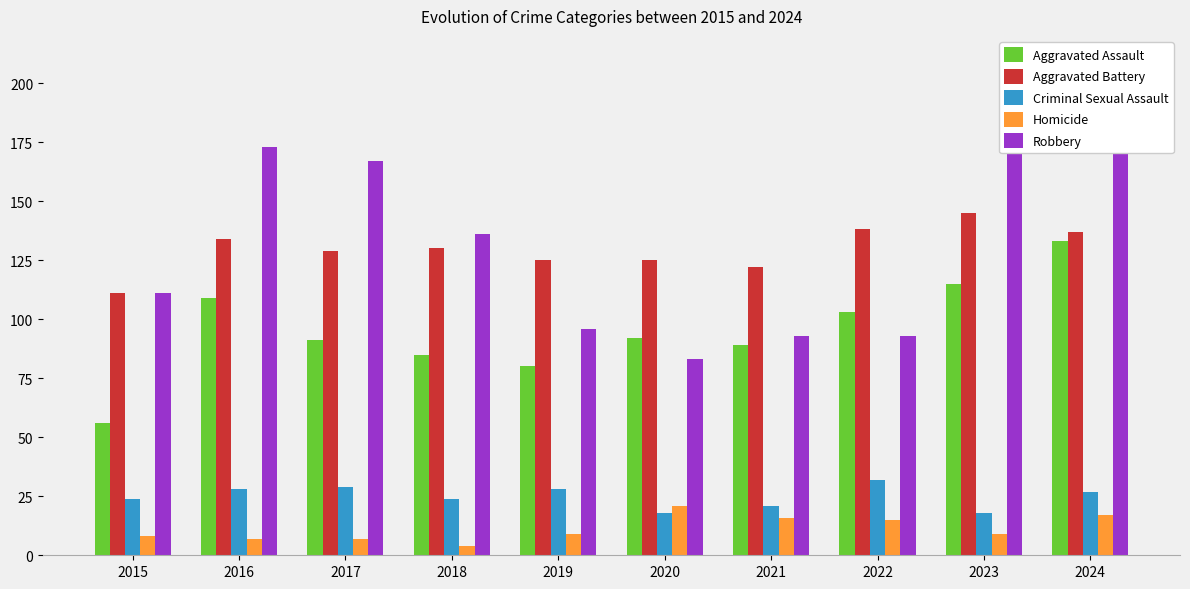

What is the sum of all Robbery values?

1335